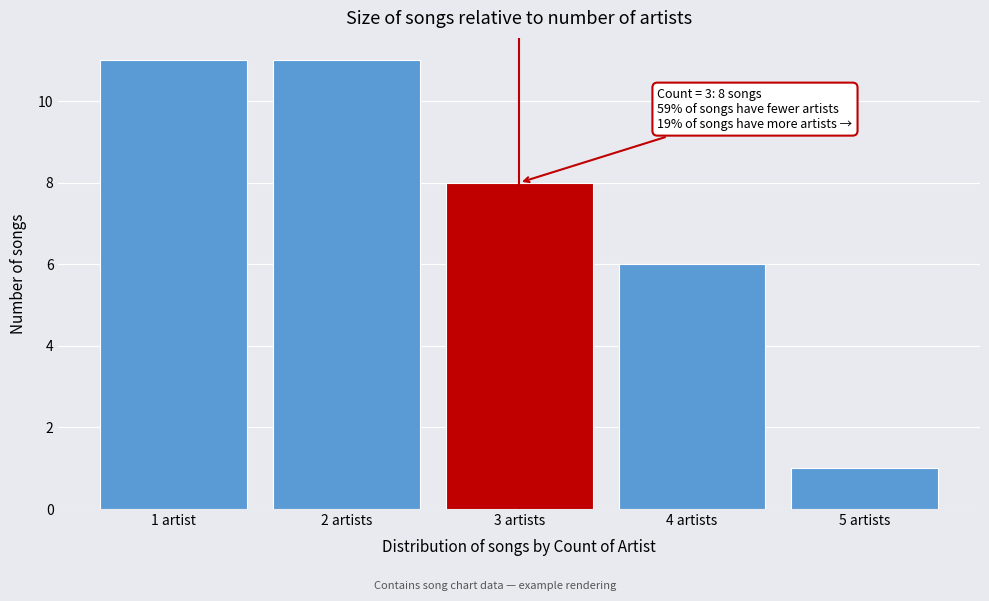

Reading left to right, list all the values displayed in this chart.

11	11	8	6	1